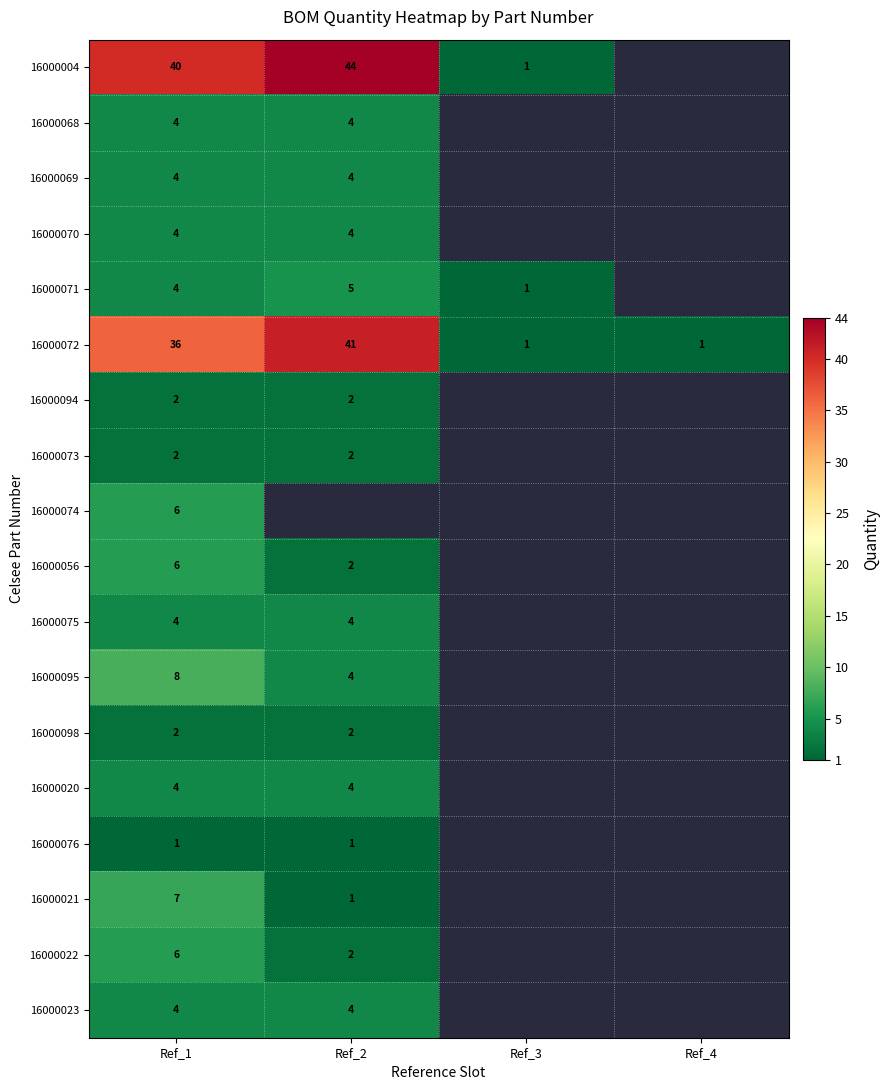

The 16000072 series shows 1.6 at Ref_4. True or false?

False